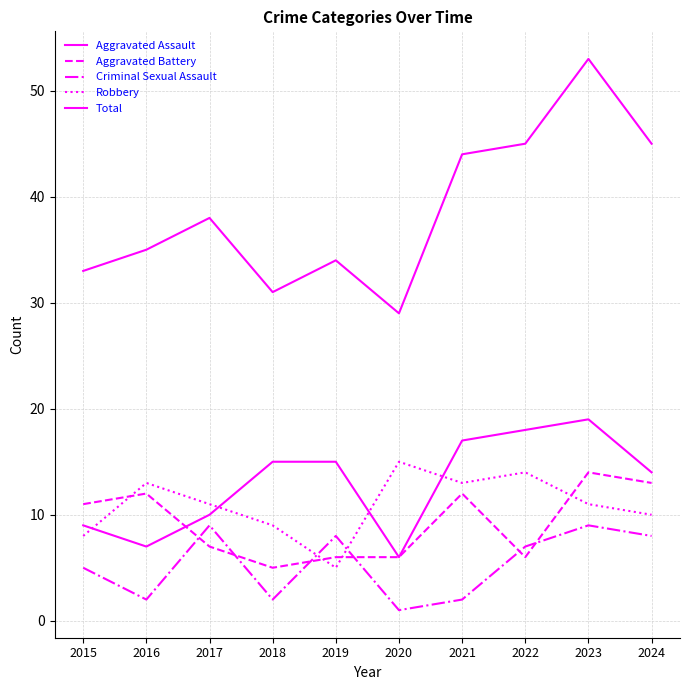

True or false: Robbery and Total intersect in this chart.

False